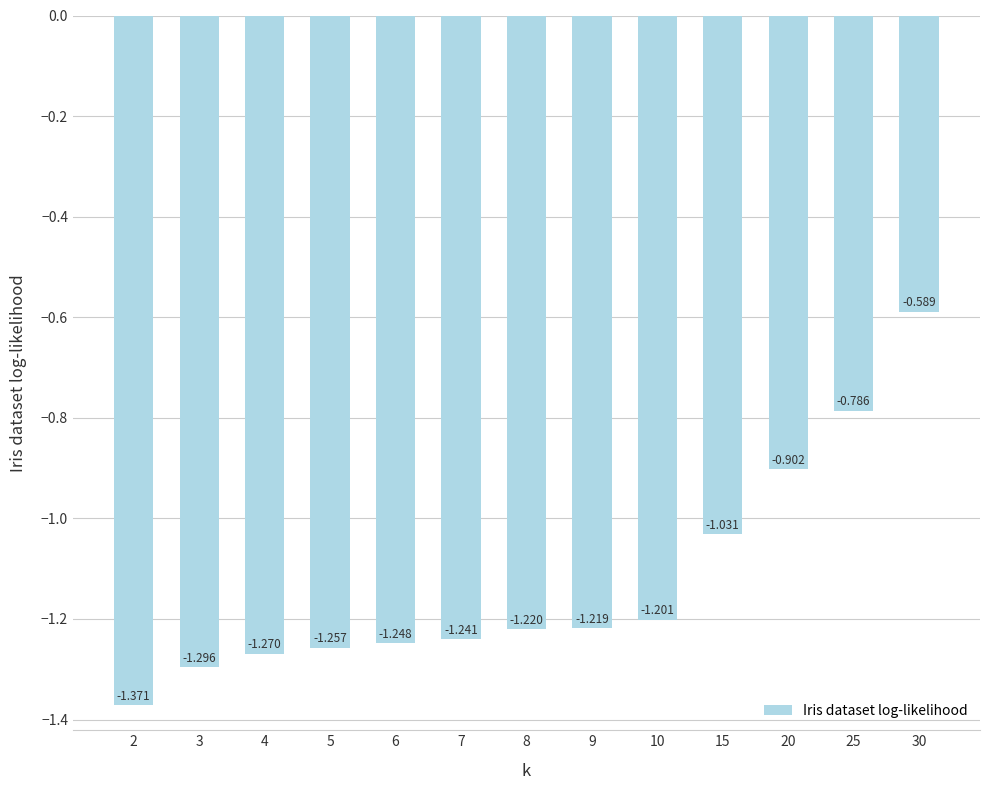

Is it true that the value at 4 is -1.3?

True